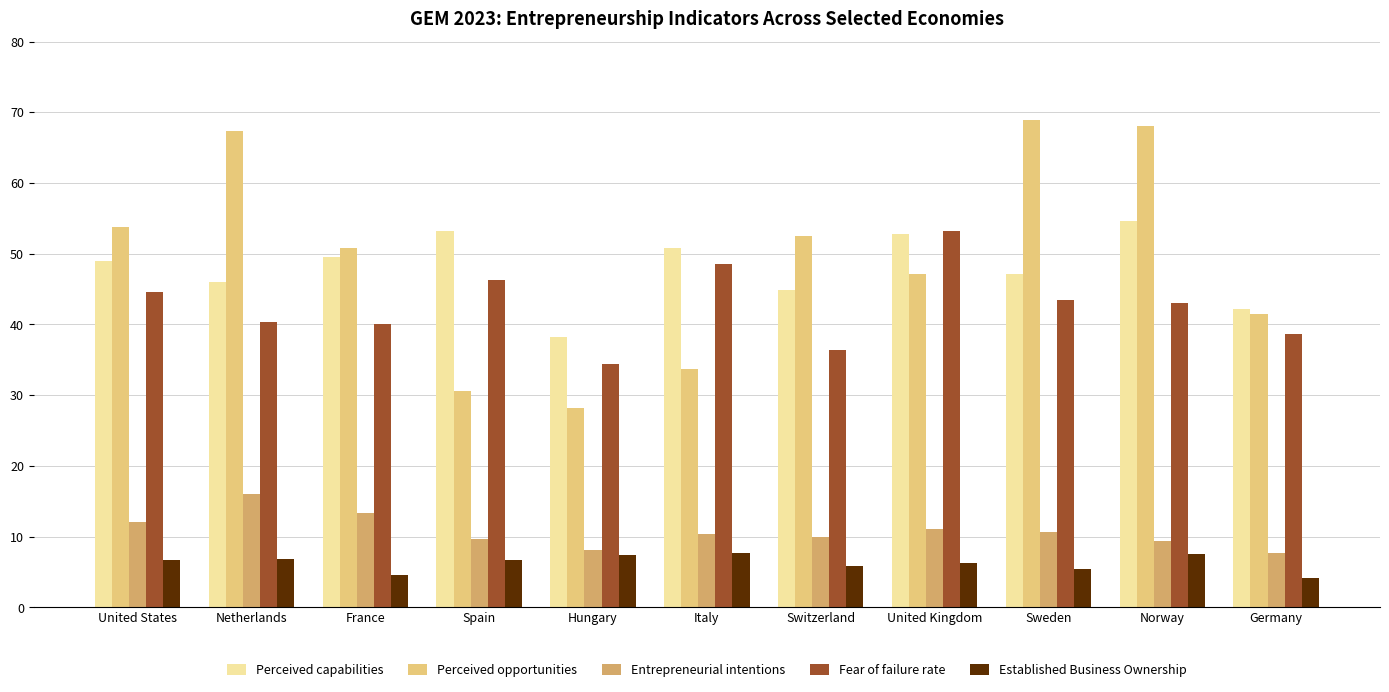

What is the sum of all Fear of failure rate values?

468.7